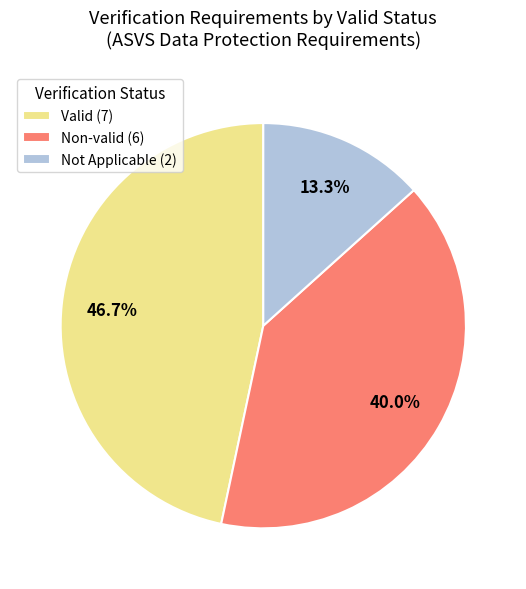

Which slice is the largest?

Valid (7)